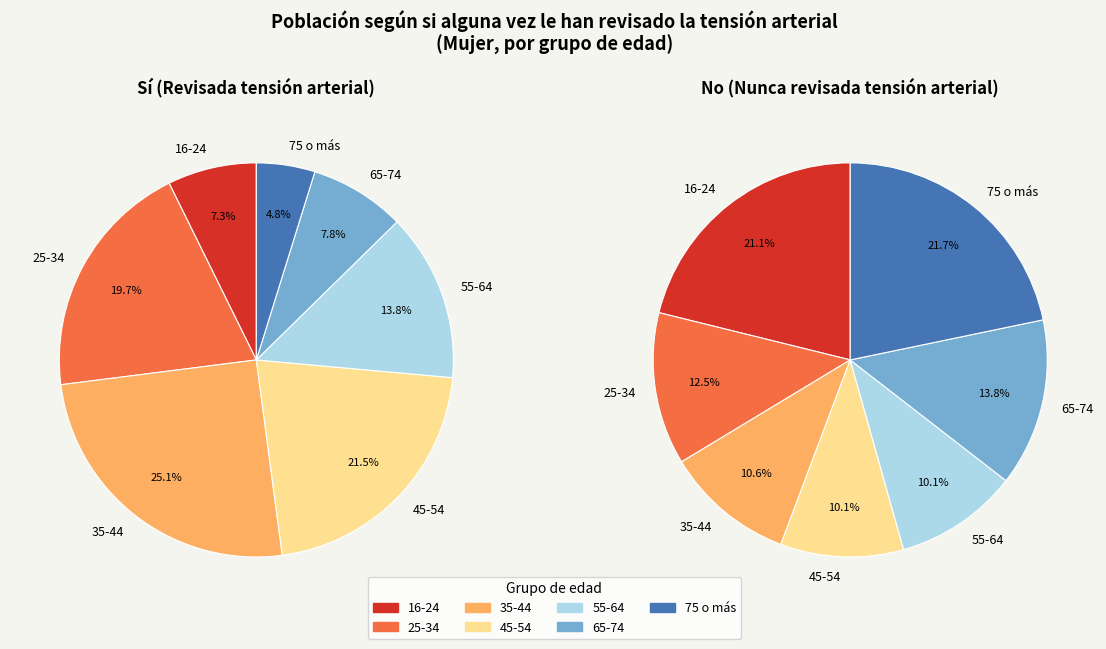

How many slices are in this pie chart?

7